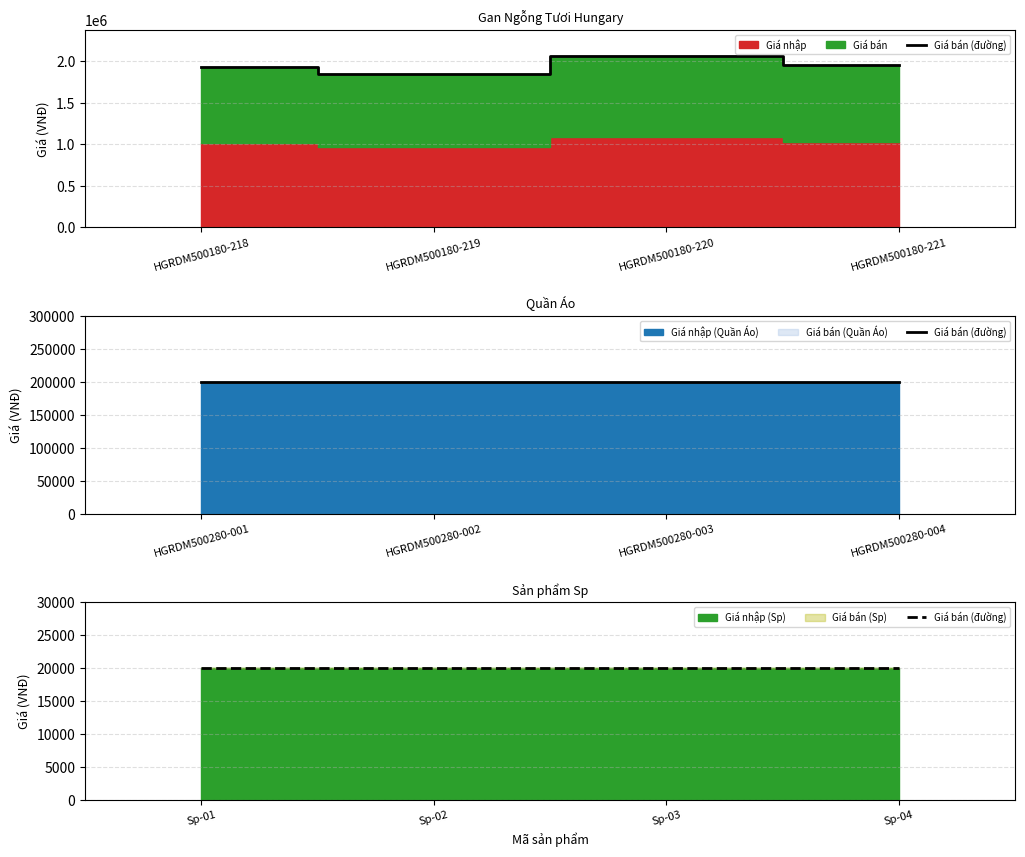

What is the change in value from HGRDM500180-218 to HGRDM500180-219?

-78000